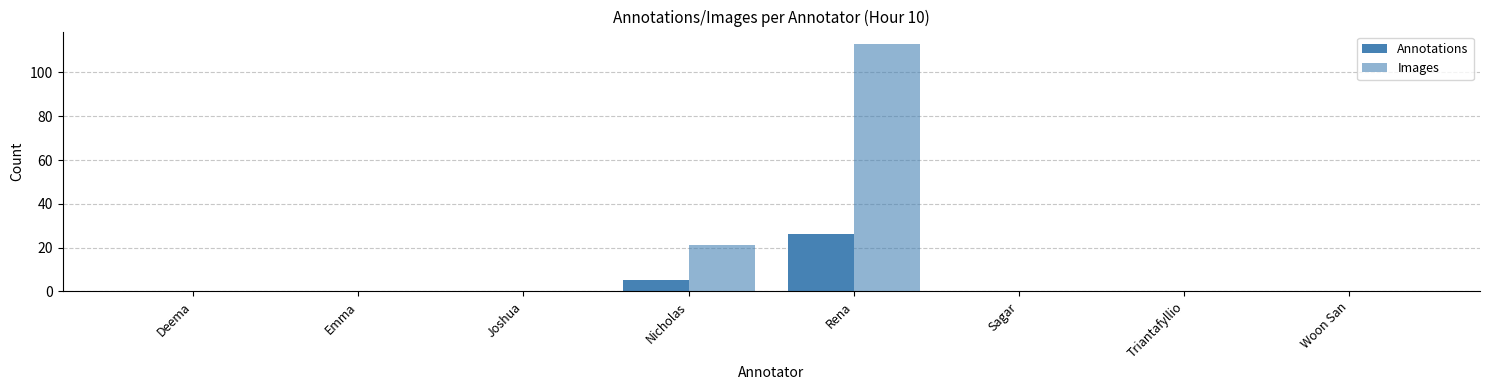

How many Images values are between 0 and 21?

7